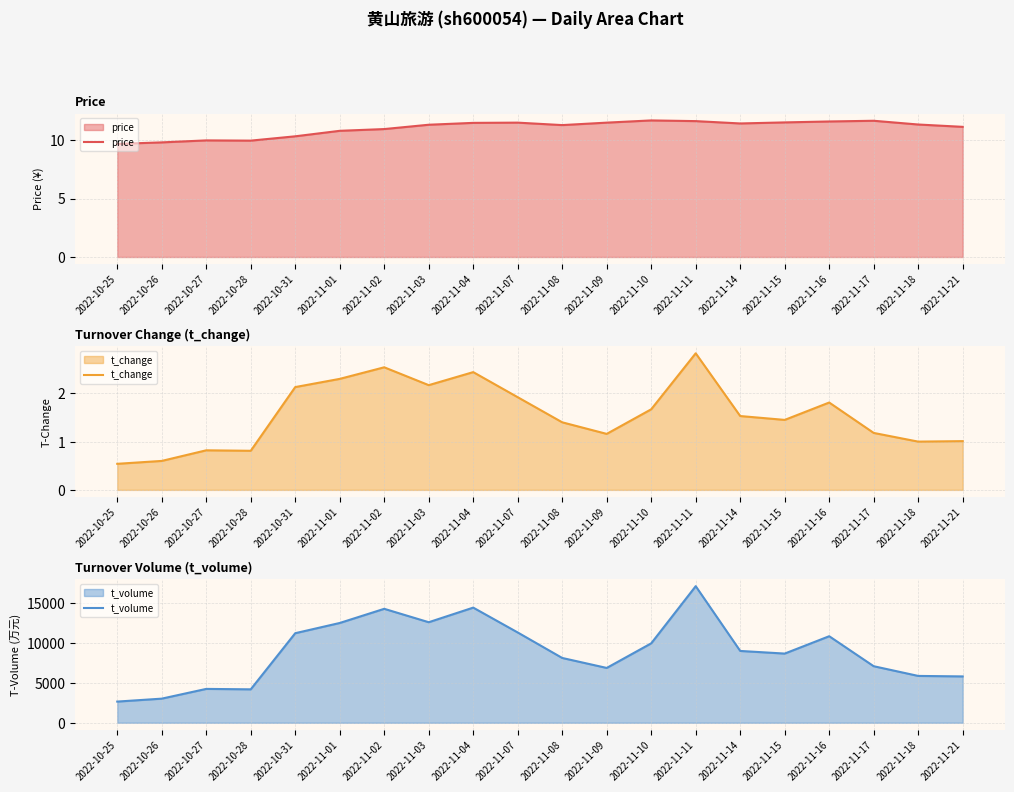

The value of t_volume at 2022-11-15 is 8656.0. True or false?

True